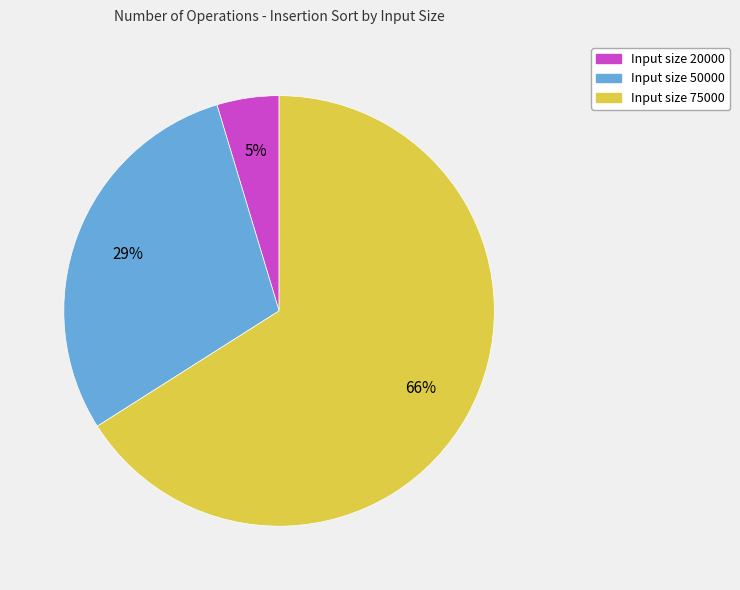

Does any single category account for the majority?

Yes